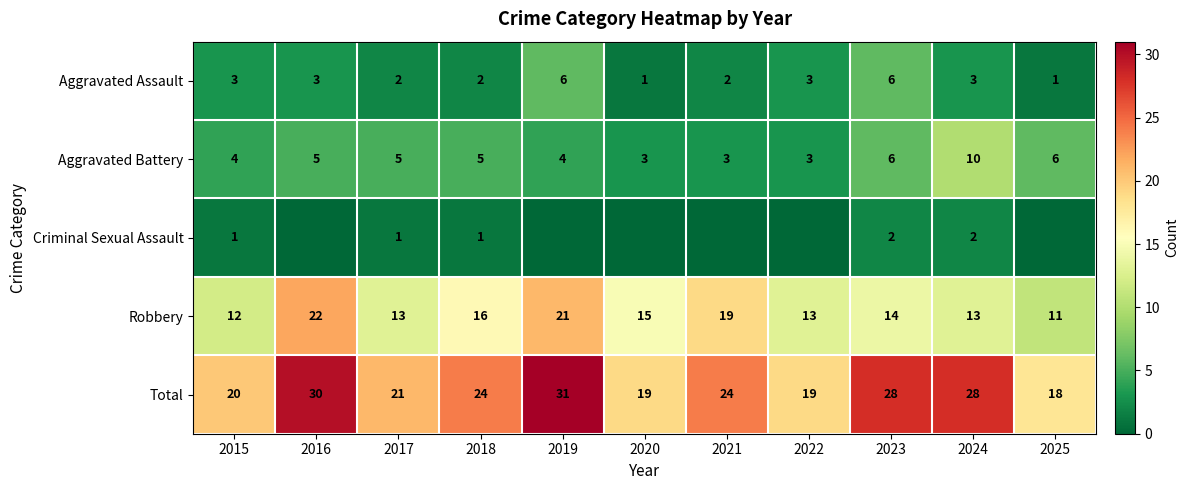

How many categories are shown in the chart?

11